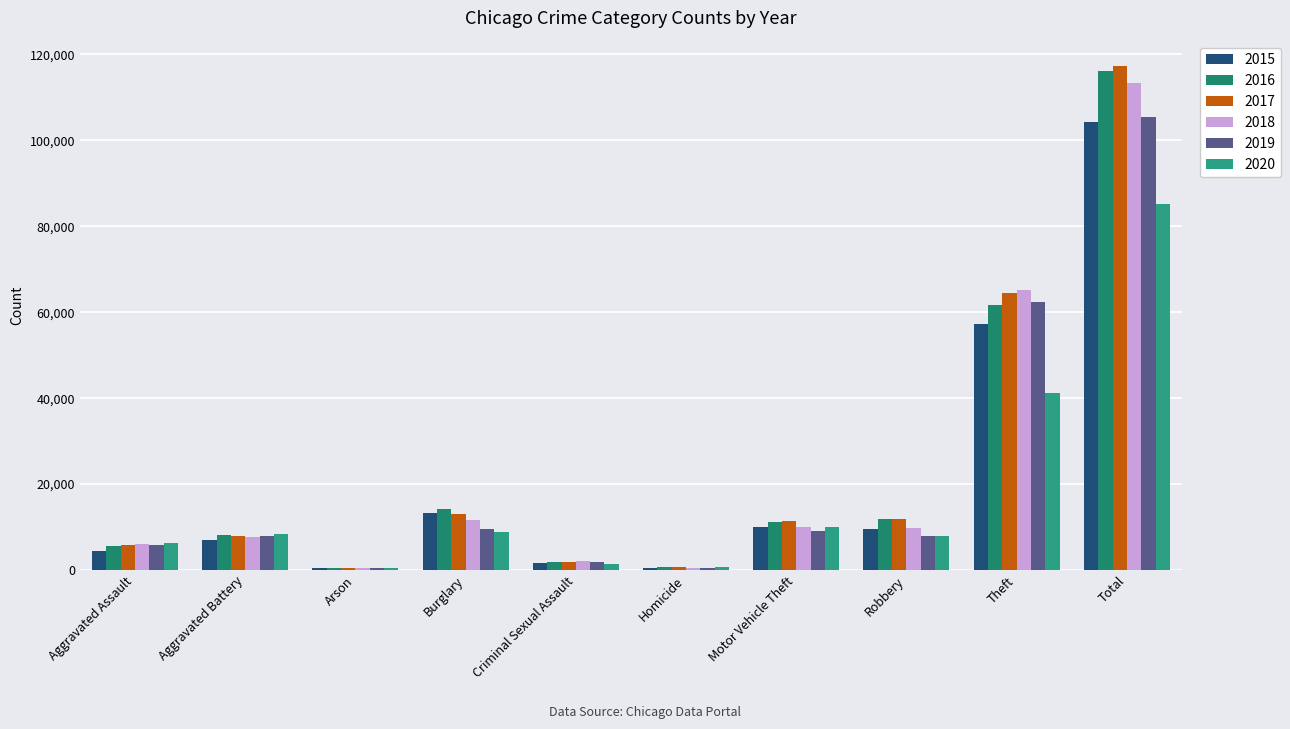

Reading left to right, what are all the values shown in this chart?

2015: 4480	7018	448	13184	1679	496	10068	9638	57350	104361
2016: 5712	8085	515	14289	1825	786	11286	11960	61621	116079
2017: 5793	7845	444	13001	1952	672	11380	11880	64383	117350
2018: 6001	7734	373	11746	1995	589	9985	9680	65286	113389
2019: 5841	7857	376	9638	1888	498	8977	7994	62491	105560
2020: 6263	8319	588	8757	1466	787	9959	7855	41320	85314